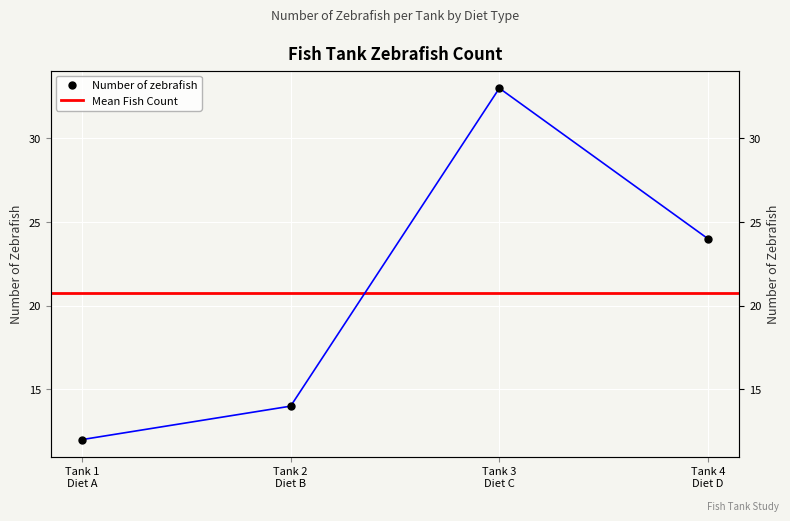

How many interior local peaks (higher than both neighbors) does the data have?

1